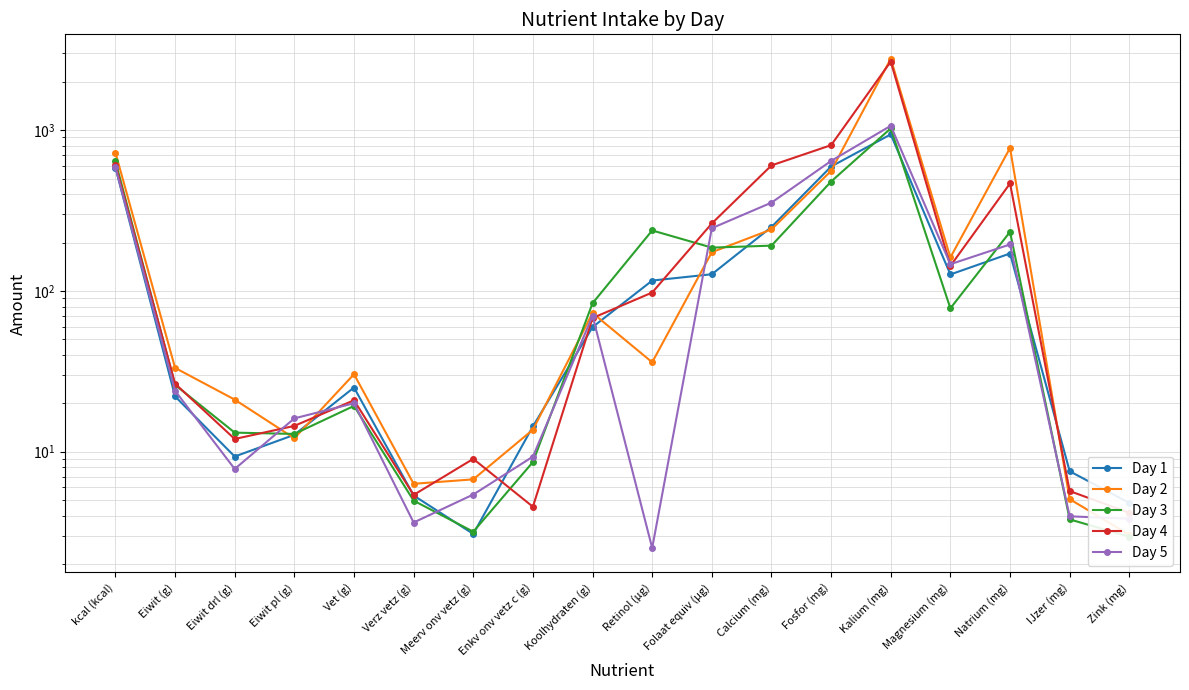

What is the average value of the Day 4 series?

323.8